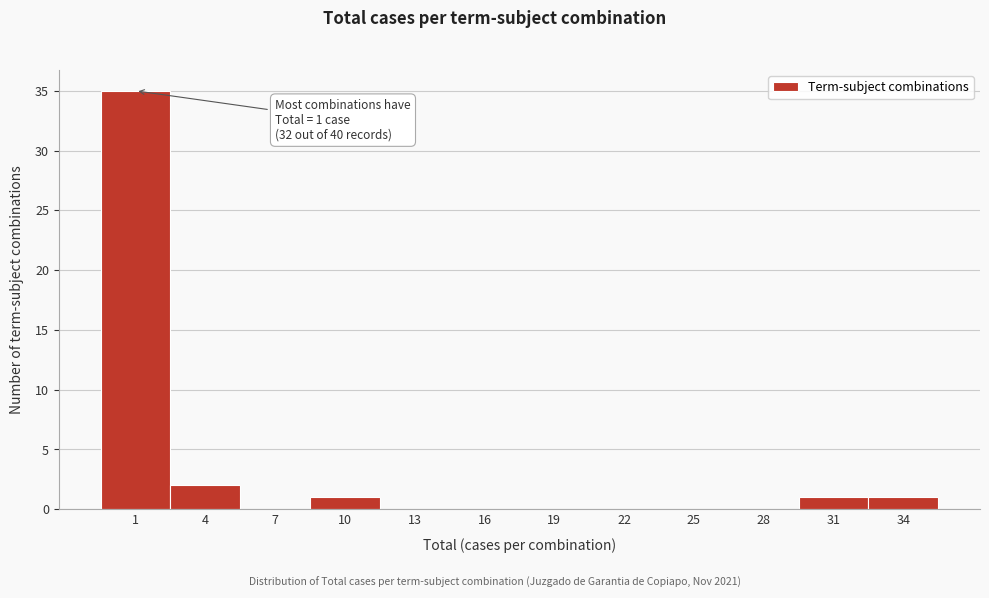

Reading right to left, what are all the values shown in this chart?

34=1	31=1	28=0	25=0	22=0	19=0	16=0	13=0	10=1	7=0	4=2	1=35